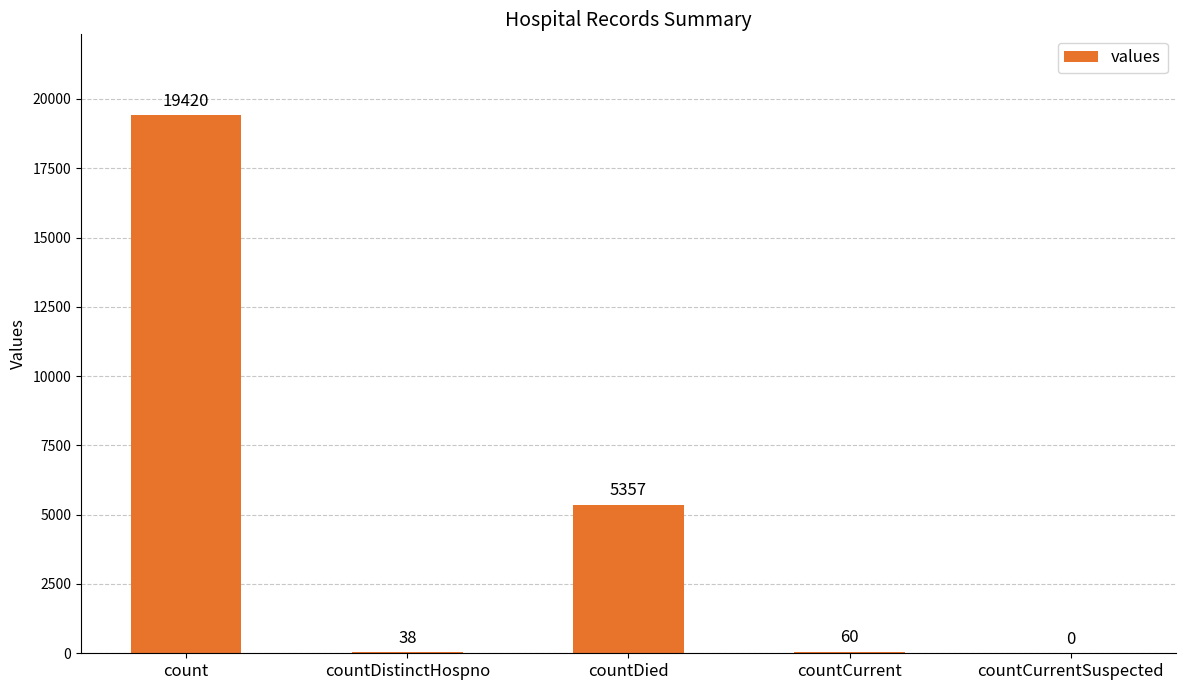

What is the change in value from countDistinctHospno to countDied?

+5319